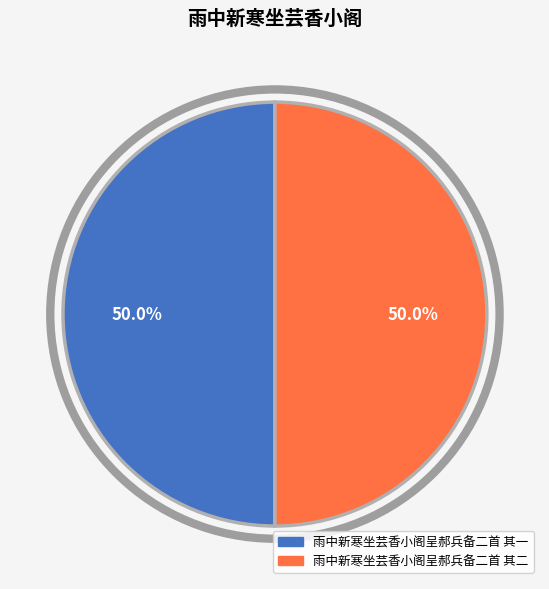

To the nearest percent, what percentage of the pie is 雨中新寒坐芸香小阁呈郝兵备二首 其一?

50%